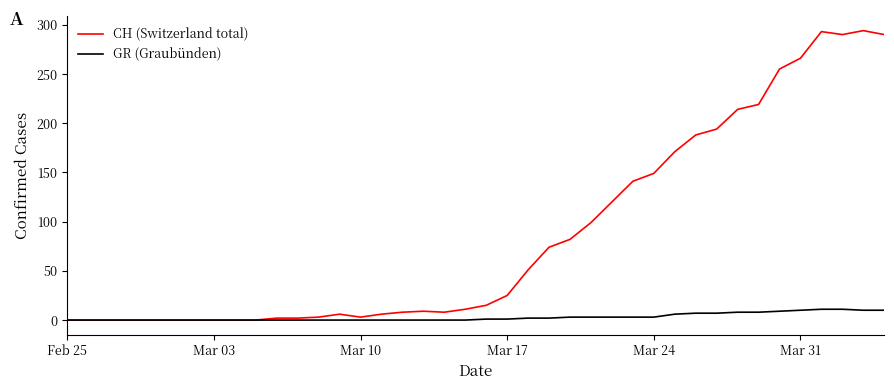

How many lines are shown in the chart?

2